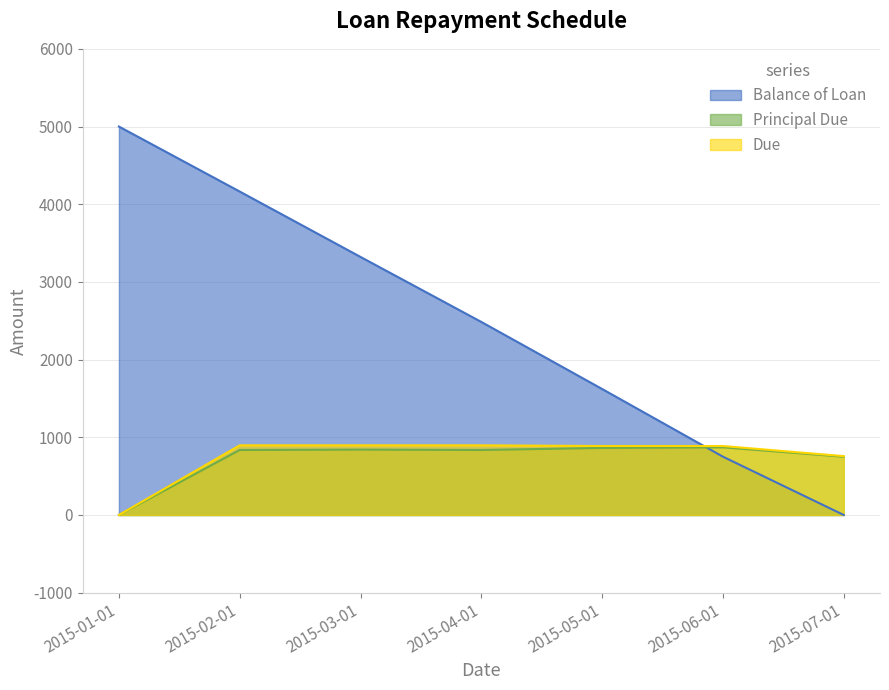

At which category is the sum across all series the highest?

2015-02-01